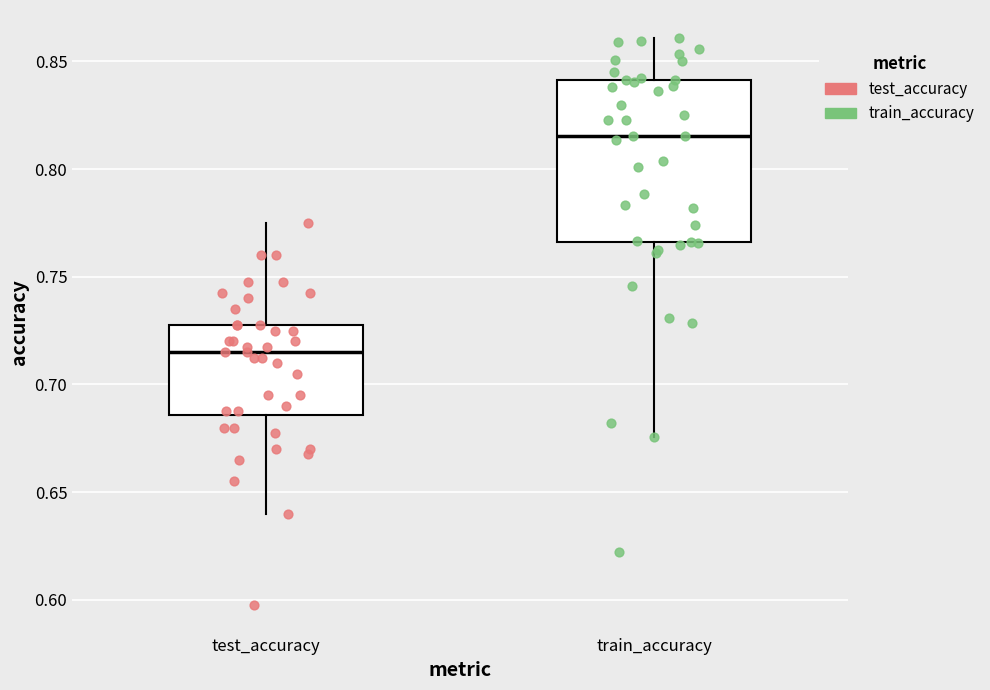

Which box has the highest median line?

train_accuracy